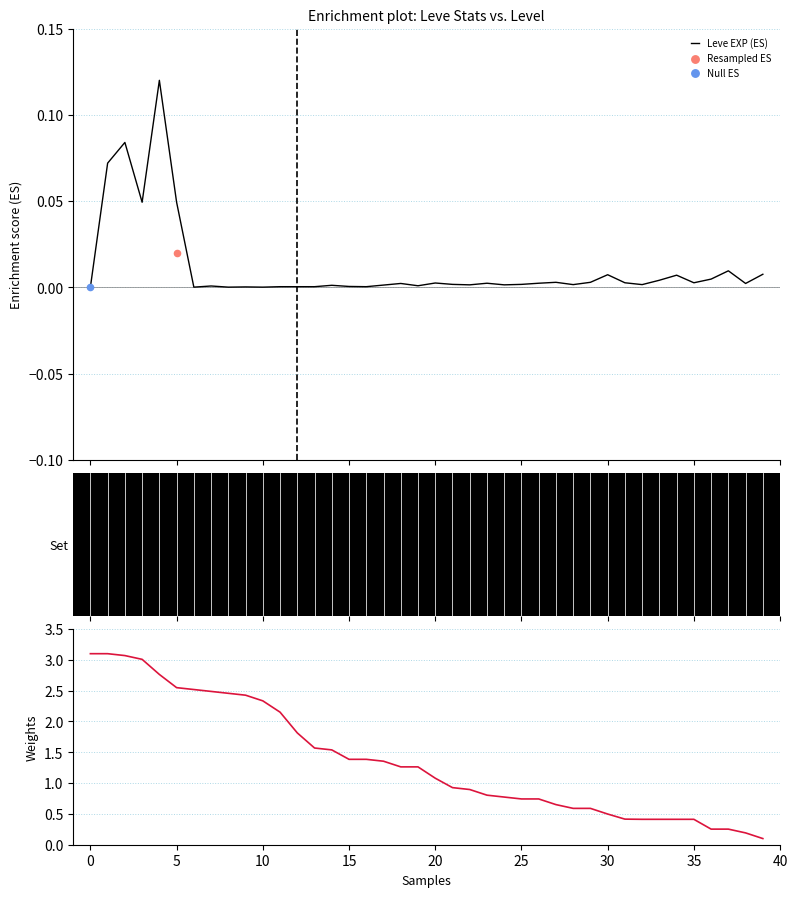

Which series contains the lowest Y value?

Leve EXP (ES)